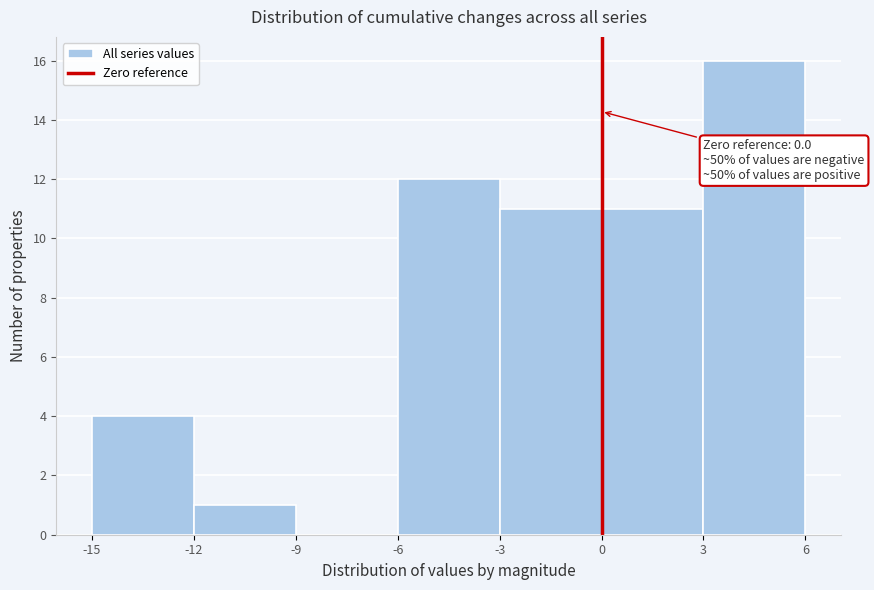

Over which range of the x-axis is the bar tallest?

3 to 6